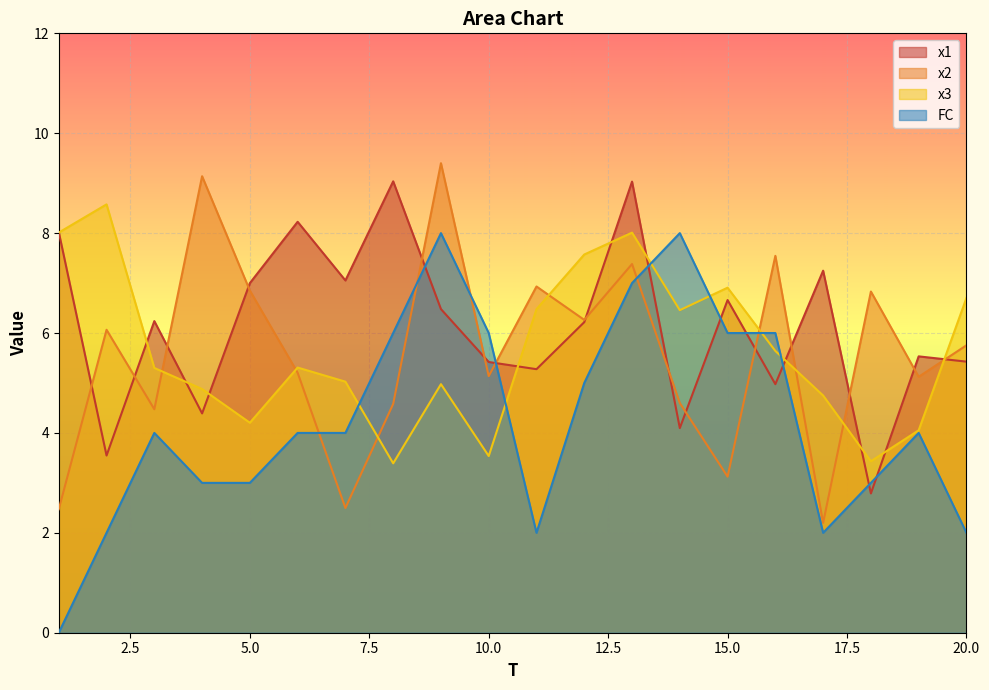

Reading right to left, extract all data points from this chart.

x1: 5.4	5.5	2.8	7.2	5.0	6.7	4.1	9.0	6.2	5.3	5.4	6.5	9.0	7.1	8.2	7.0	4.4	6.2	3.5	8.0
x2: 5.8	5.1	6.8	2.2	7.5	3.1	4.6	7.4	6.3	6.9	5.1	9.4	4.6	2.5	5.2	6.8	9.1	4.5	6.1	2.5
x3: 6.7	4.1	3.4	4.7	5.6	6.9	6.5	8.0	7.6	6.5	3.5	5.0	3.4	5.0	5.3	4.2	4.9	5.3	8.6	8.0
FC: 2.0	4.0	3.0	2.0	6.0	6.0	8.0	7.0	5.0	2.0	6.0	8.0	6.0	4.0	4.0	3.0	3.0	4.0	2.0	0.0